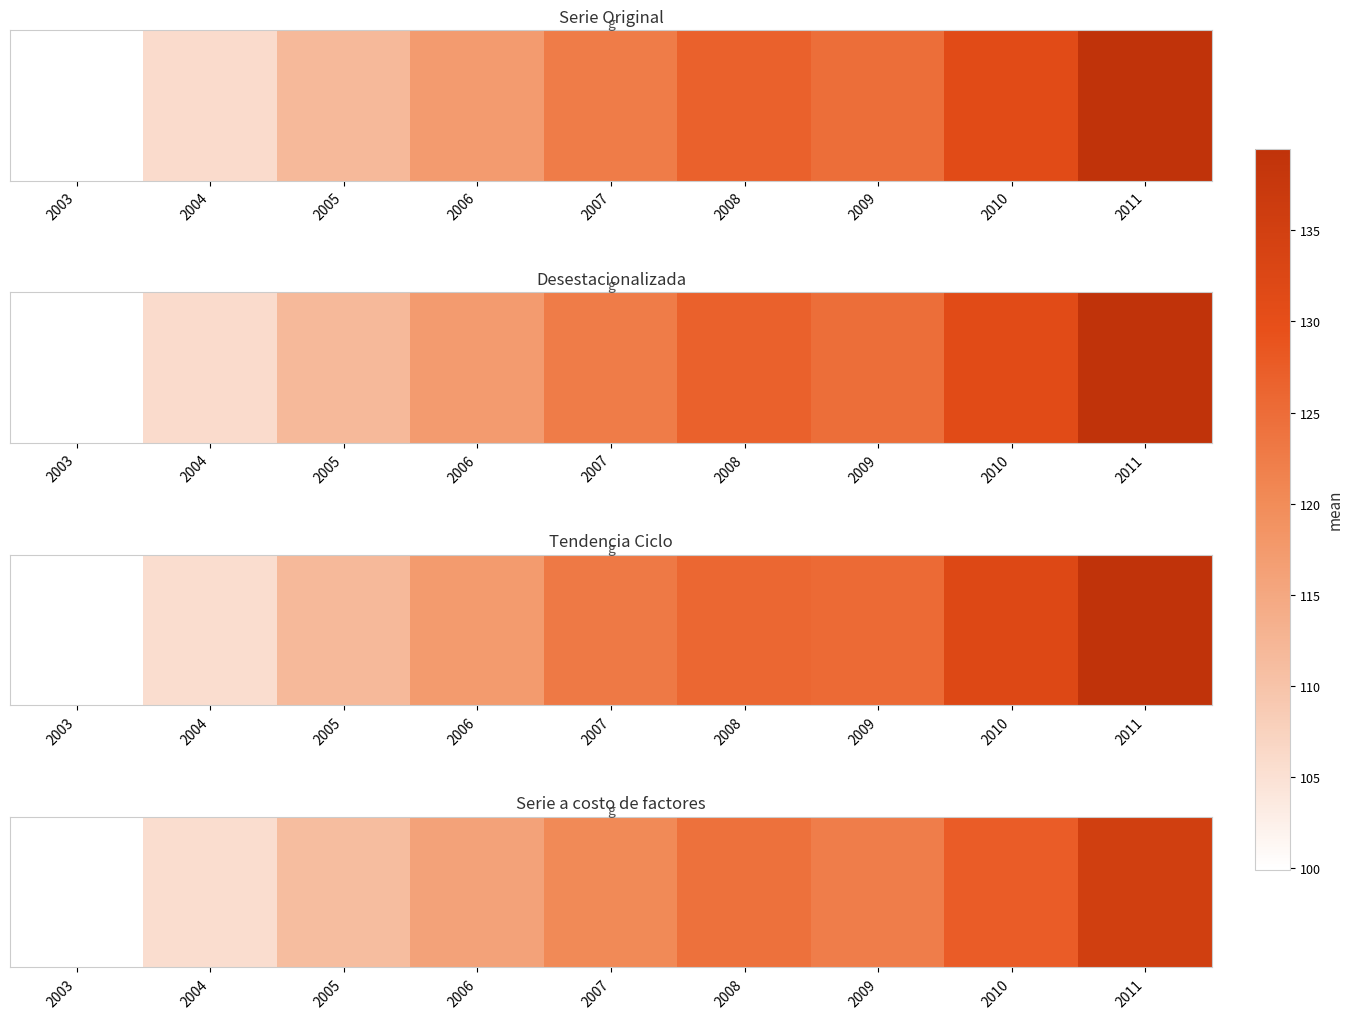

Reading left to right, transcribe all the data shown in this chart.

2003=100.0	2004=105.6	2005=111.1	2006=115.9	2007=120.3	2008=124.2	2009=122.2	2010=127.5	2011=135.2